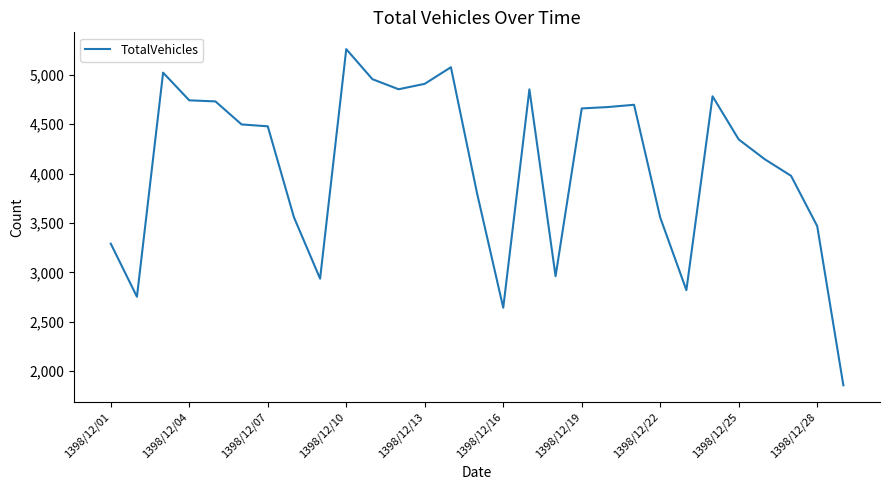

What is the maximum value shown in the chart?

5259